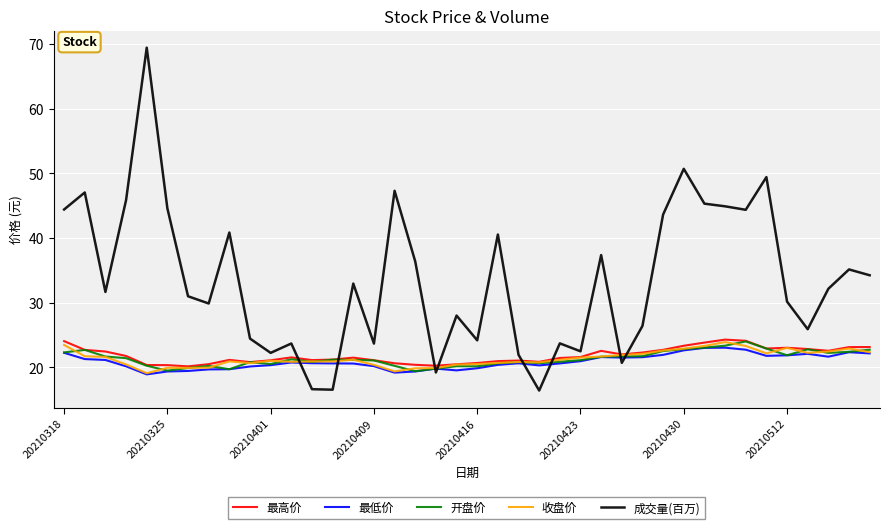

Which series has the largest total across all categories?

成交量(百万)